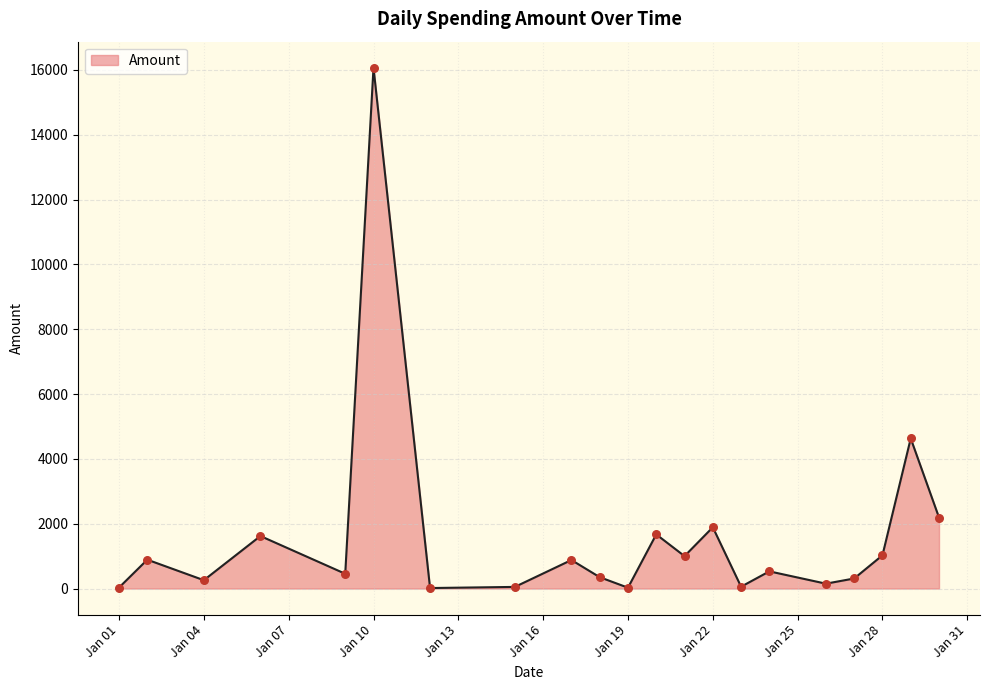

What is the maximum value shown in the chart?

16070.0